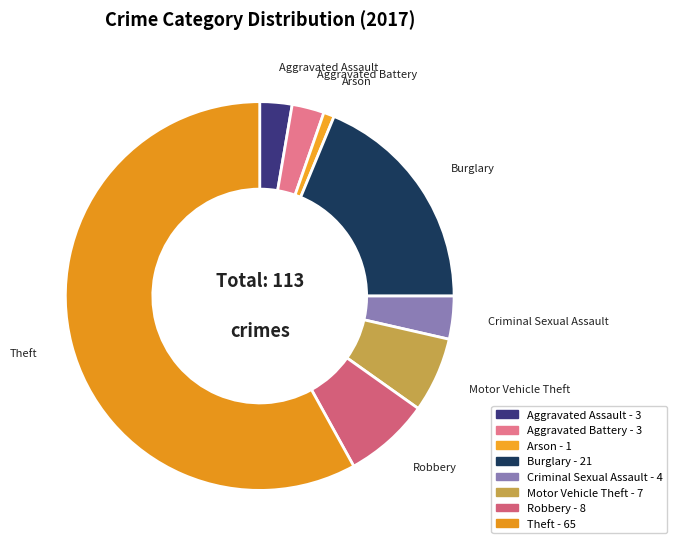

Is it true that Burglary is 19% of the pie?

True